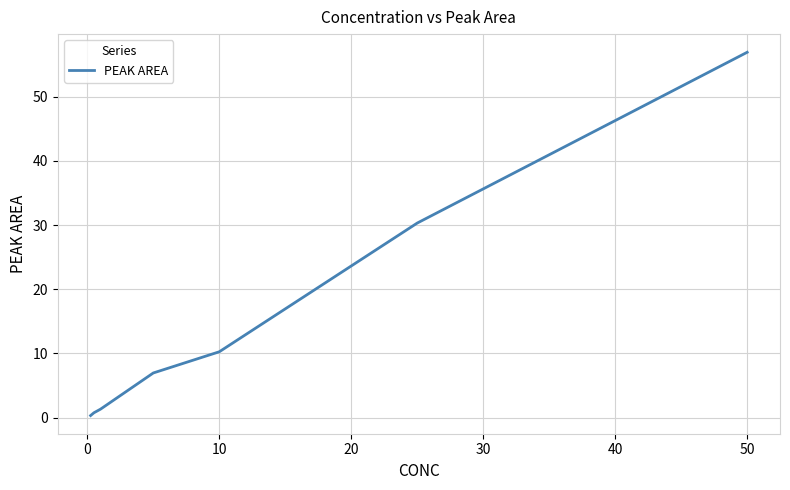

True or false: the data has more than 2 interior local peaks.

False